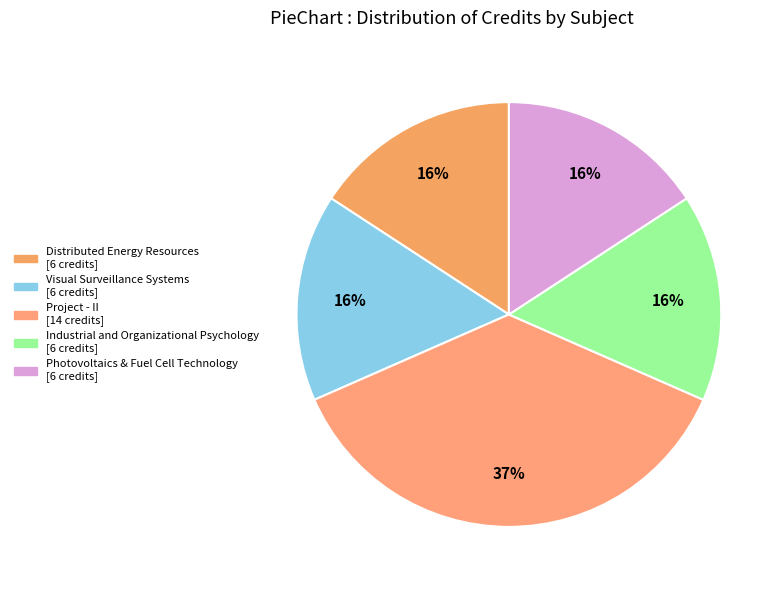

Approximately how many times larger is the value at Photovoltaics & Fuel Cell Technology compared to Industrial and Organizational Psychology?

1.0